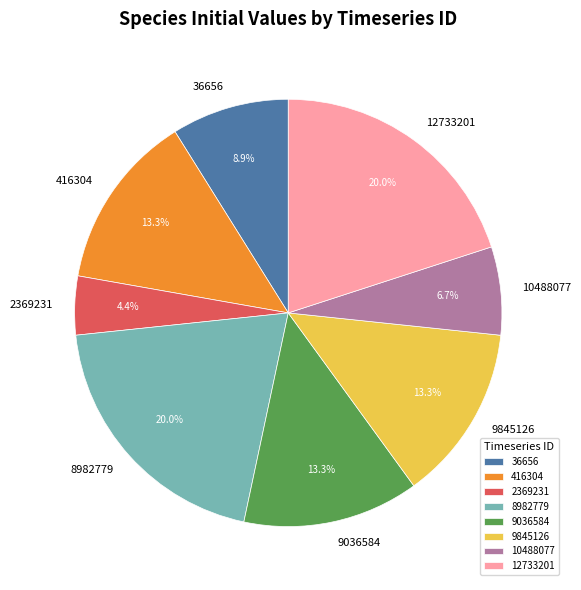

Is 2369231 the majority of the pie?

No